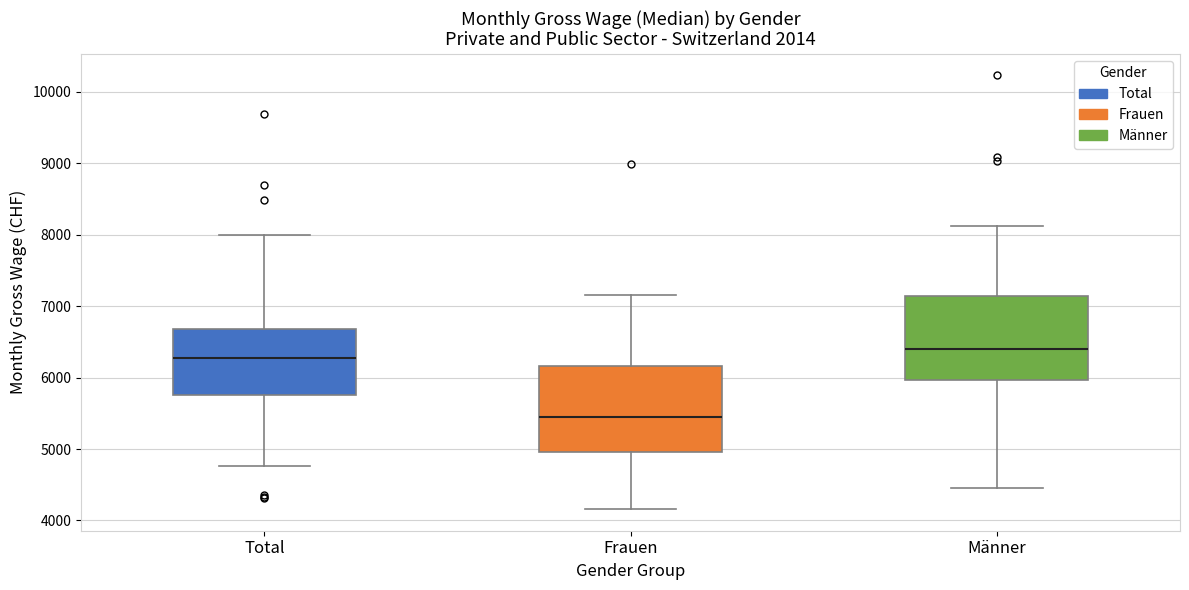

Reading left to right, transcribe this box plot: for each box, give where its median line is, the range the box spans, and where its two whiskers end, as read against the y-axis. The values are not printed on the chart, so give them approximately, as read against the axis.

Total: median 6300, box 5800 to 6700, whiskers 4800 to 8000
Frauen: median 5500, box 5000 to 6200, whiskers 4200 to 7200
Männer: median 6400, box 6000 to 7100, whiskers 4500 to 8100